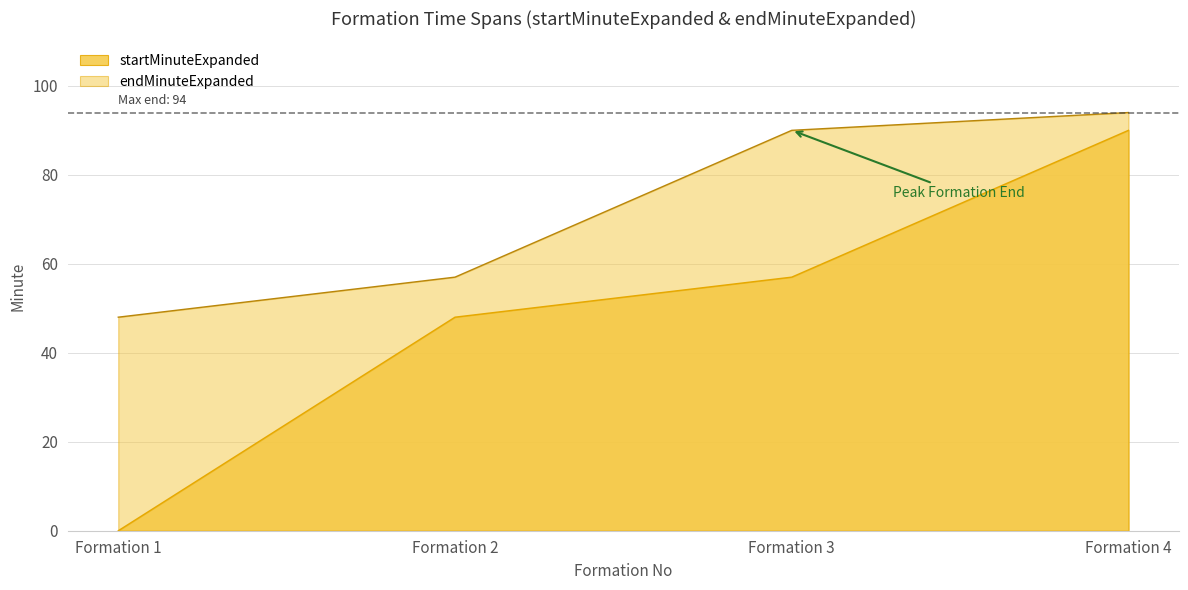

What are all the series names shown in the legend?

startMinuteExpanded, endMinuteExpanded